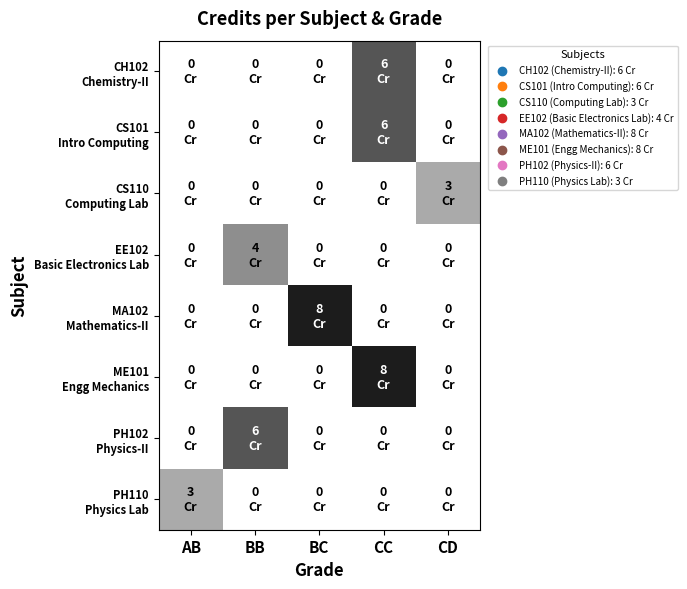

What is the difference between the highest and lowest values at AB?

3